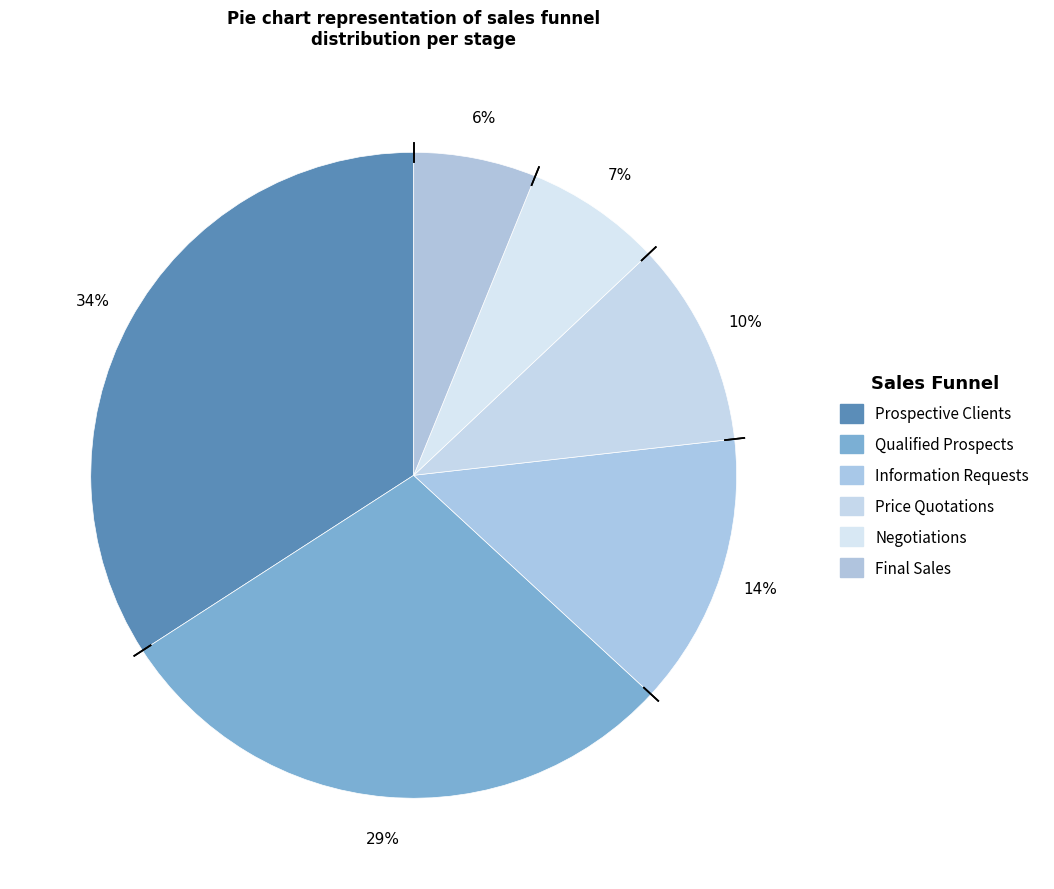

Approximately how many times larger is the value at Prospective Clients compared to Qualified Prospects?

1.2